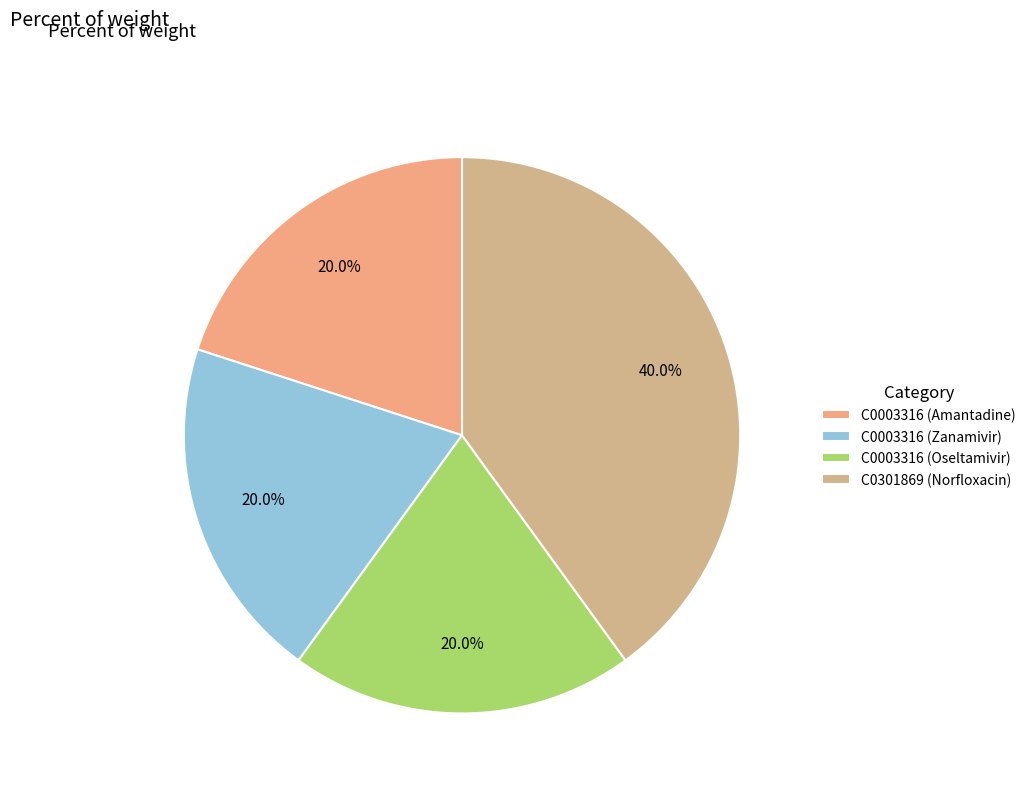

Is there a majority slice in this chart?

No